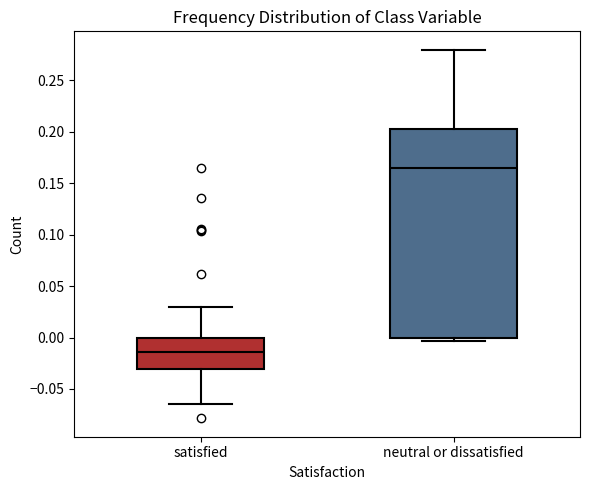

Reading left to right, transcribe this box plot: for each box, give where its median line is, the range the box spans, and where its two whiskers end, as read against the y-axis. The values are not printed on the chart, so give them approximately, as read against the axis.

satisfied: median -0.015, box -0.030 to 0.000, whiskers -0.065 to 0.030
neutral or dissatisfied: median 0.165, box 0.000 to 0.200, whiskers -0.005 to 0.280